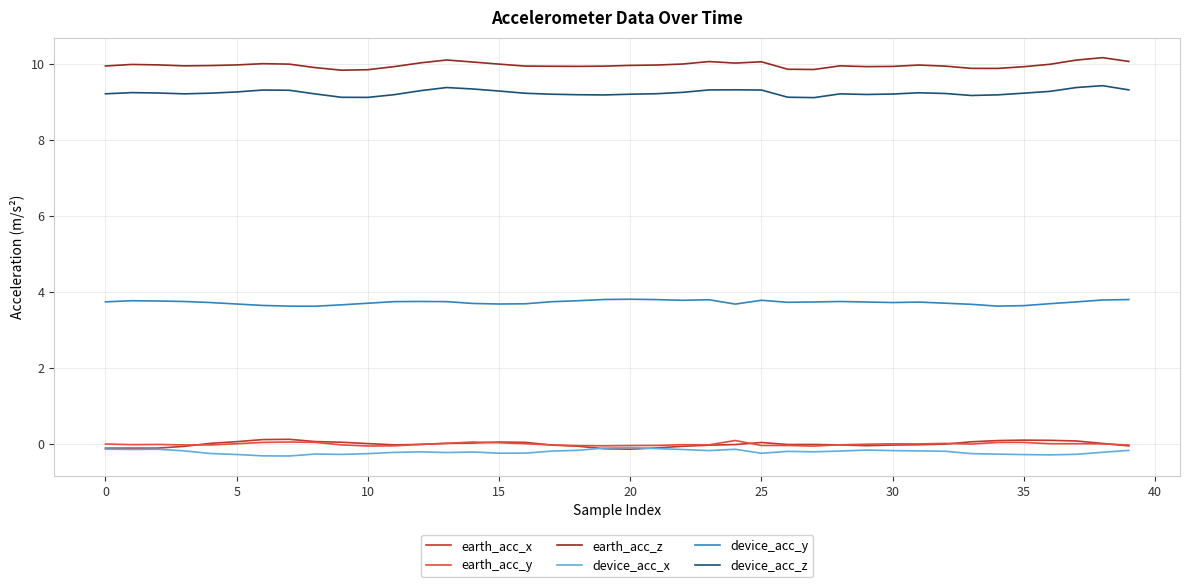

True or false: earth_acc_z and device_acc_z intersect in this chart.

False